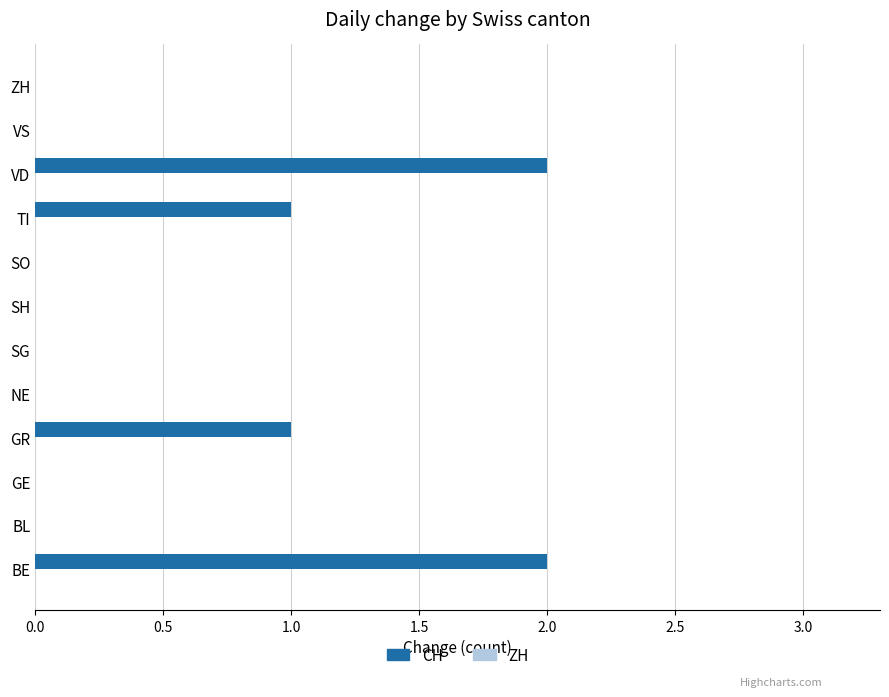

What is the sum of all values?

6